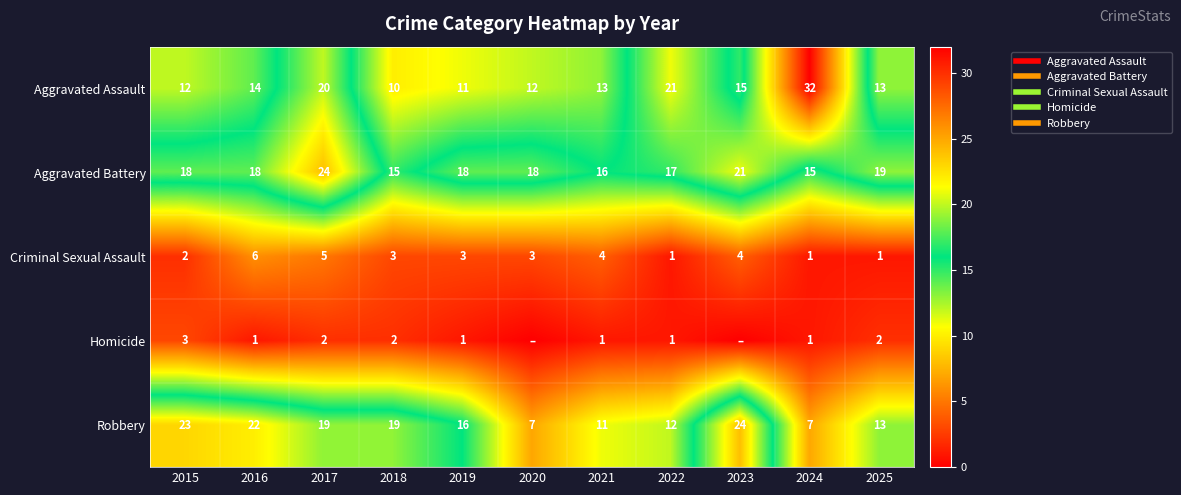

The value of Aggravated Assault at 2020 is 19. True or false?

False